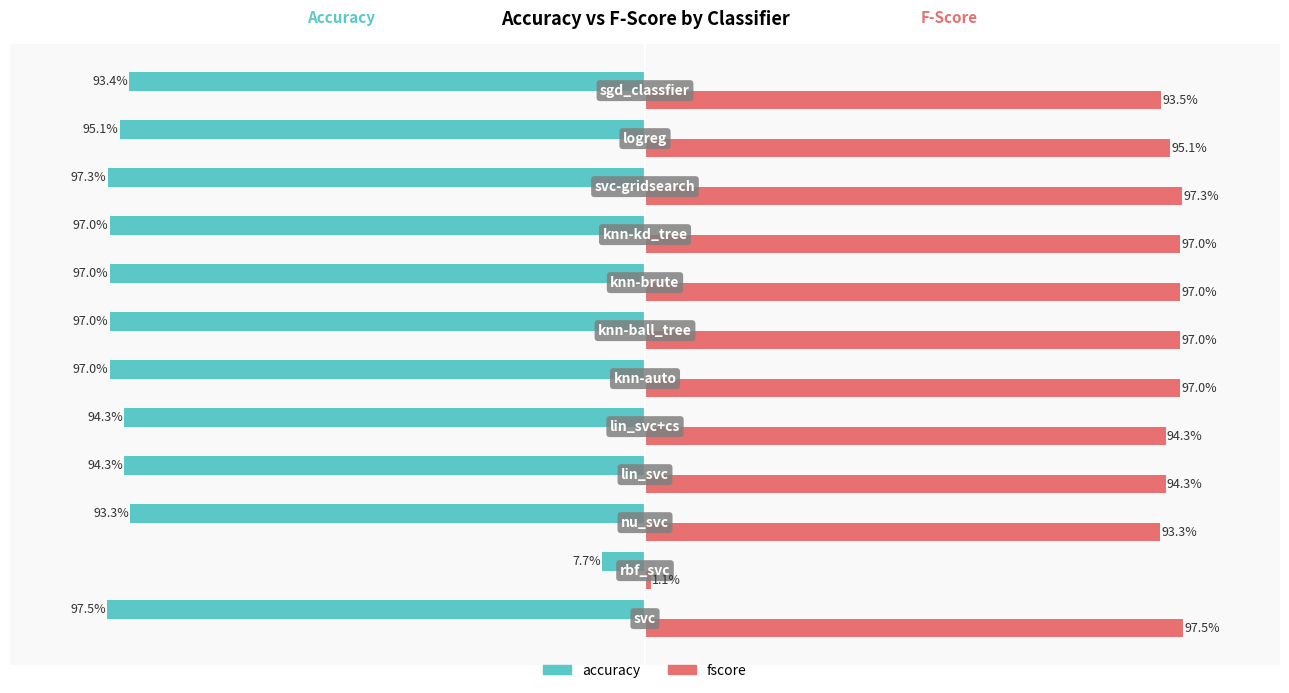

What are all the series names shown in the legend?

accuracy, fscore